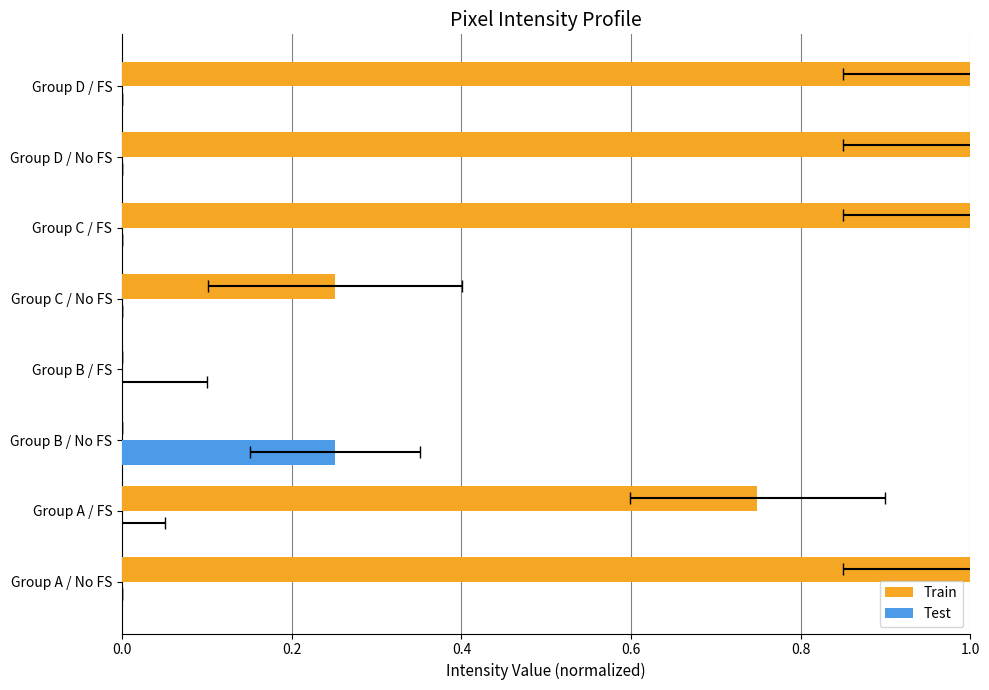

Are the bars grouped side by side (vs. stacked)?

Yes